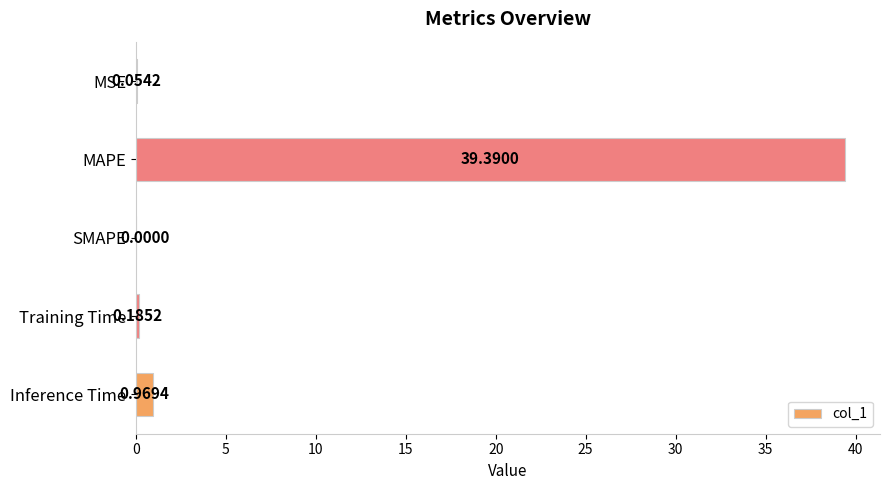

What is the greatest value displayed?

39.4